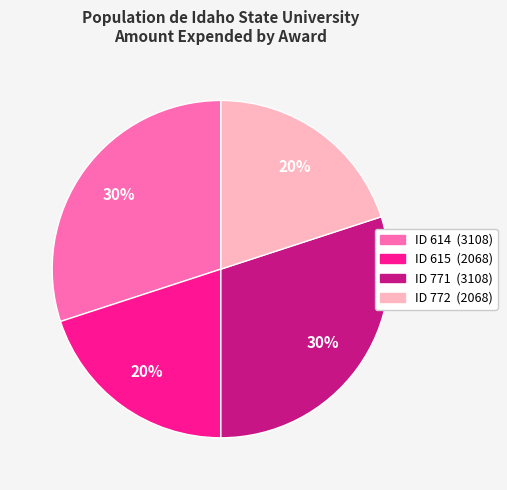

Approximately how many times larger is the value at ID 771 (3108) compared to ID 772 (2068)?

1.5